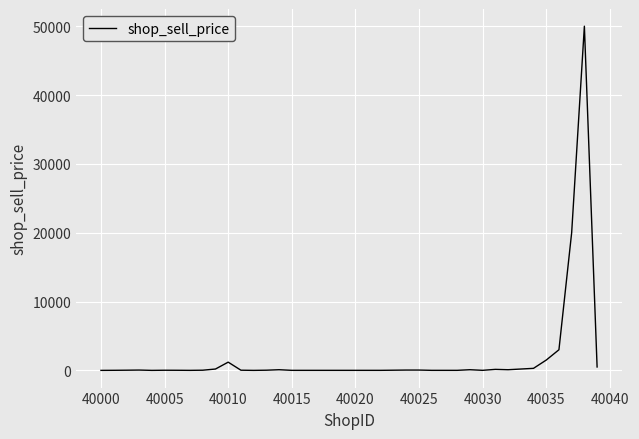

Is it true that the value at 40010 is 1200?

True